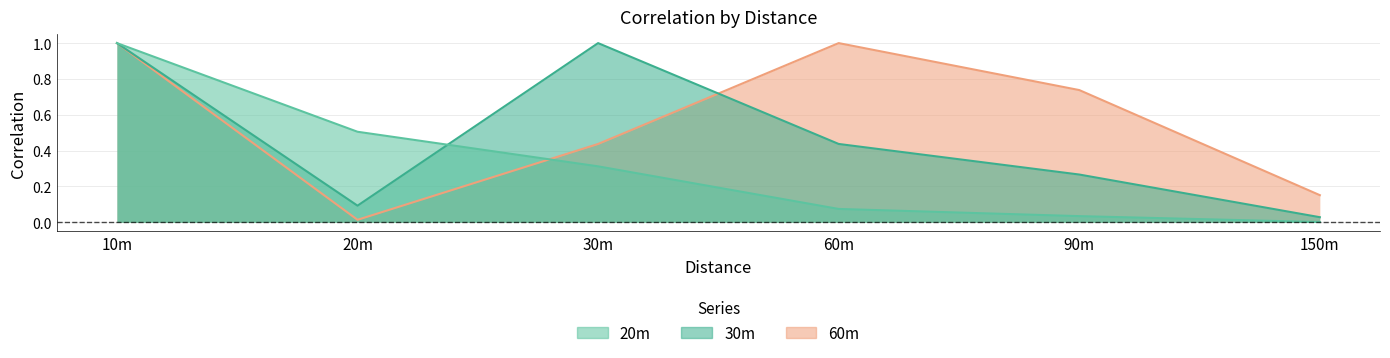

What is the label of the 5th point from the left?

90m